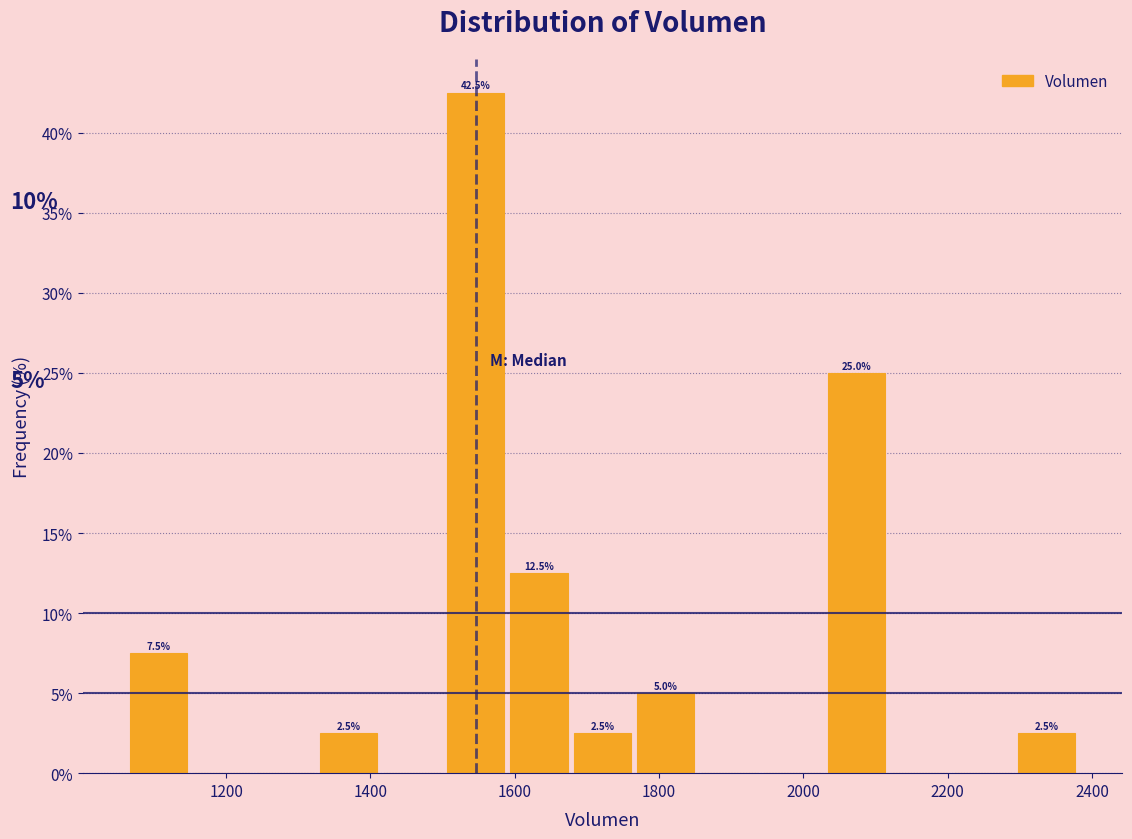

Over which range of the x-axis is the bar tallest?

1500 to 1580